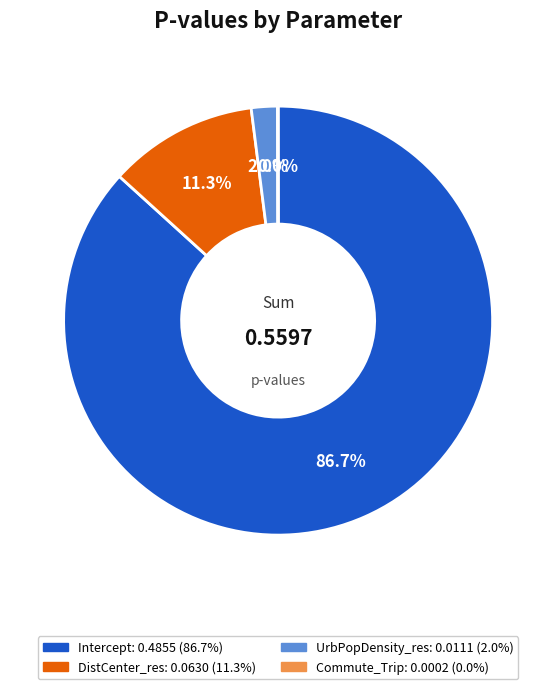

What portion of the pie excludes UrbPopDensity_res?

98.0%